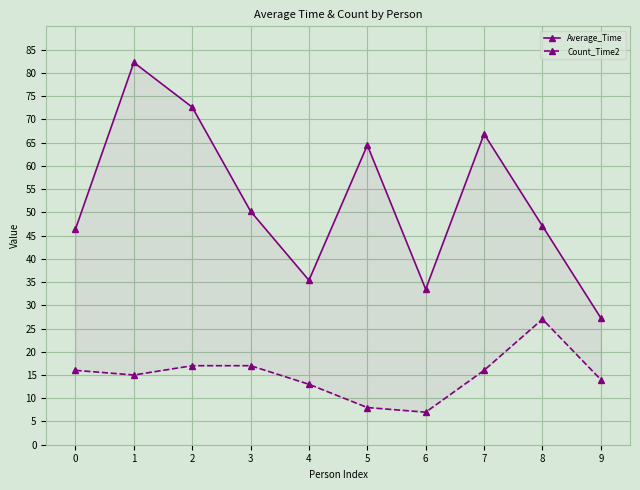

True or false: Count_Time2 has more than 2 interior local peaks.

False